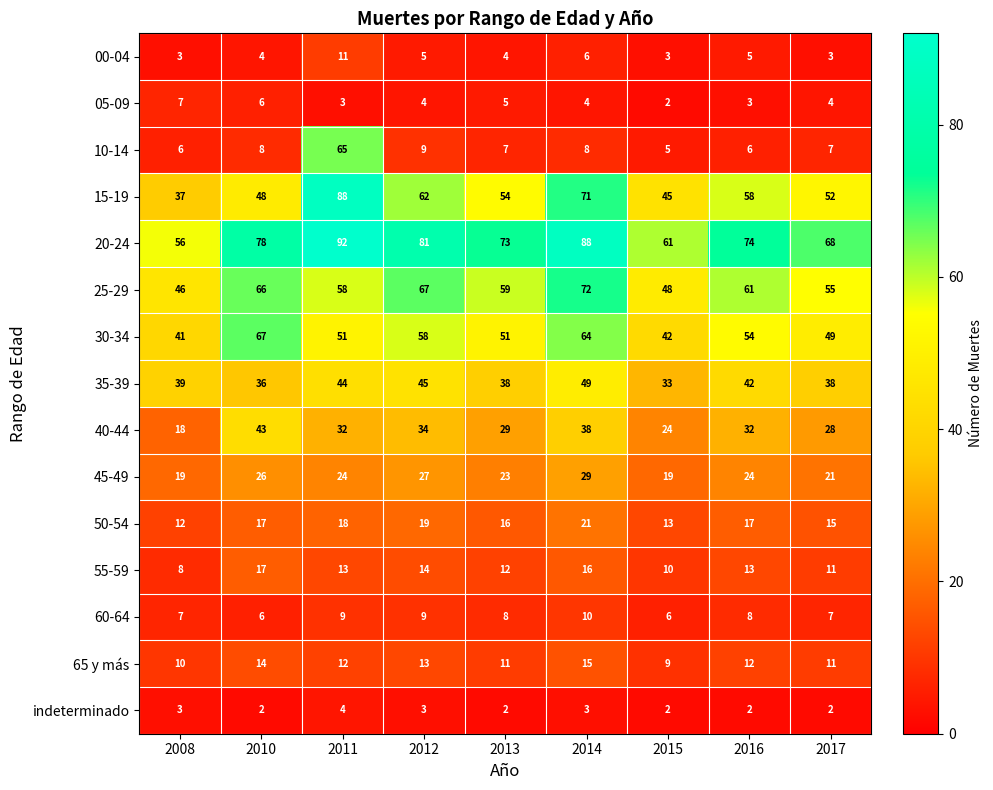

The value of 35-39 at 2015 is 33. True or false?

True